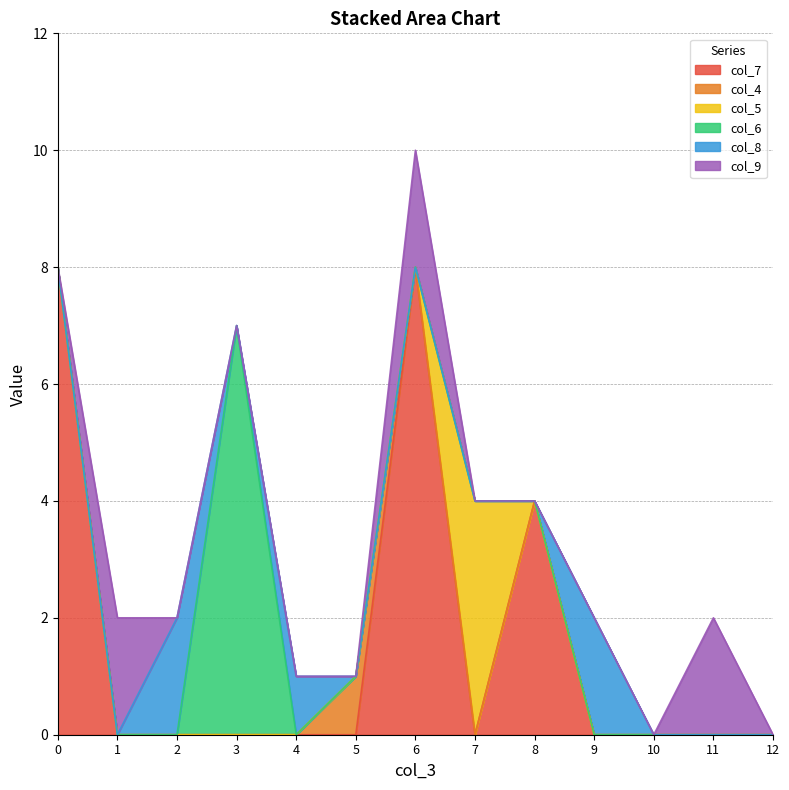

Reading right to left, what are all the values shown in this chart?

col_7: 0	0	0	0	4	0	8	0	0	0	0	0	8
col_4: 0	0	0	0	0	0	0	1	0	0	0	0	0
col_5: 0	0	0	0	0	4	0	0	0	0	0	0	0
col_6: 0	0	0	0	0	0	0	0	0	7	0	0	0
col_8: 0	0	0	2	0	0	0	0	1	0	2	0	0
col_9: 0	2	0	0	0	0	2	0	0	0	0	2	0